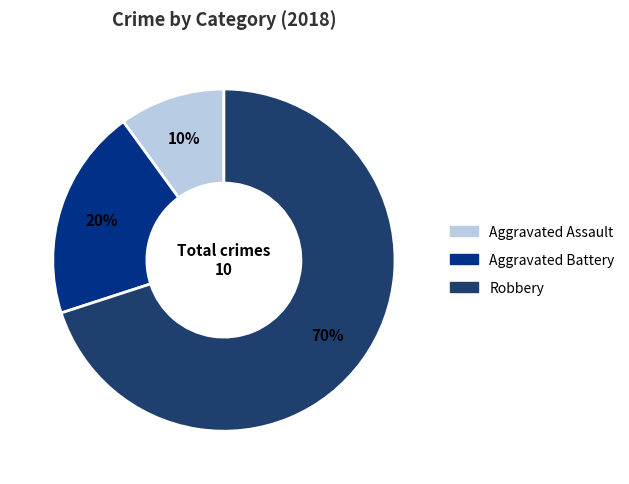

Rank the categories by value from lowest to highest.

Aggravated Assault, Aggravated Battery, Robbery